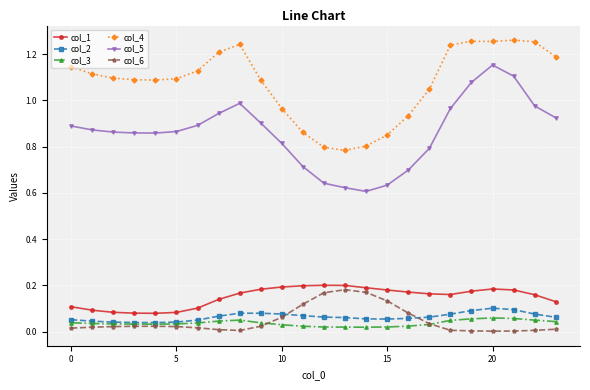

Count the number of categories in the chart.

24